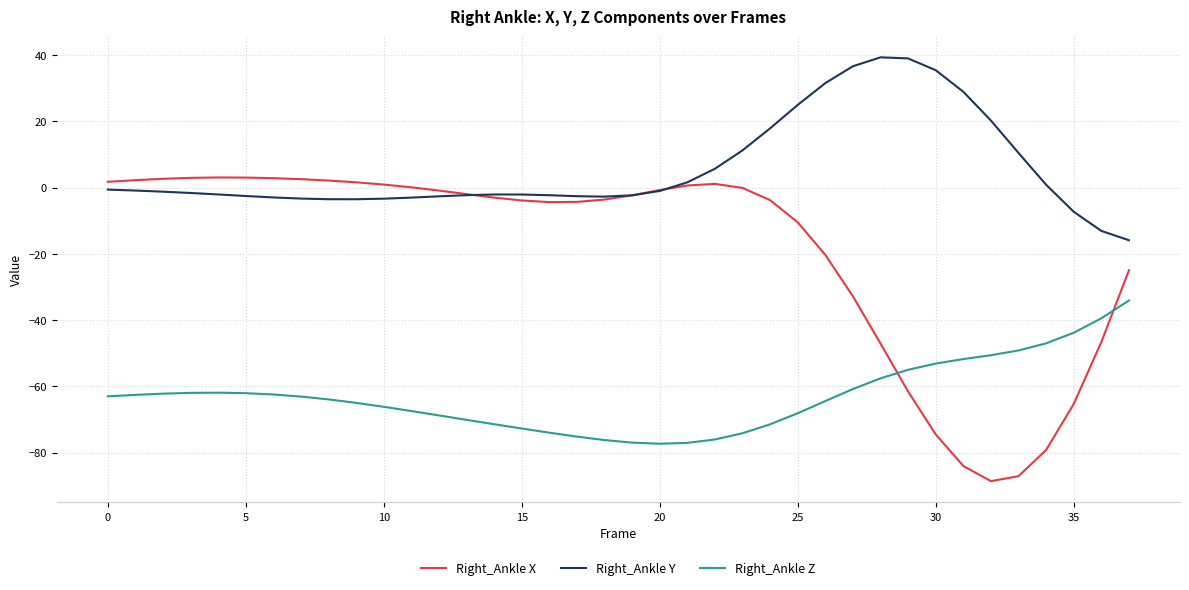

What is the difference between the second highest and second lowest values in the Right_Ankle Y series?

52.1